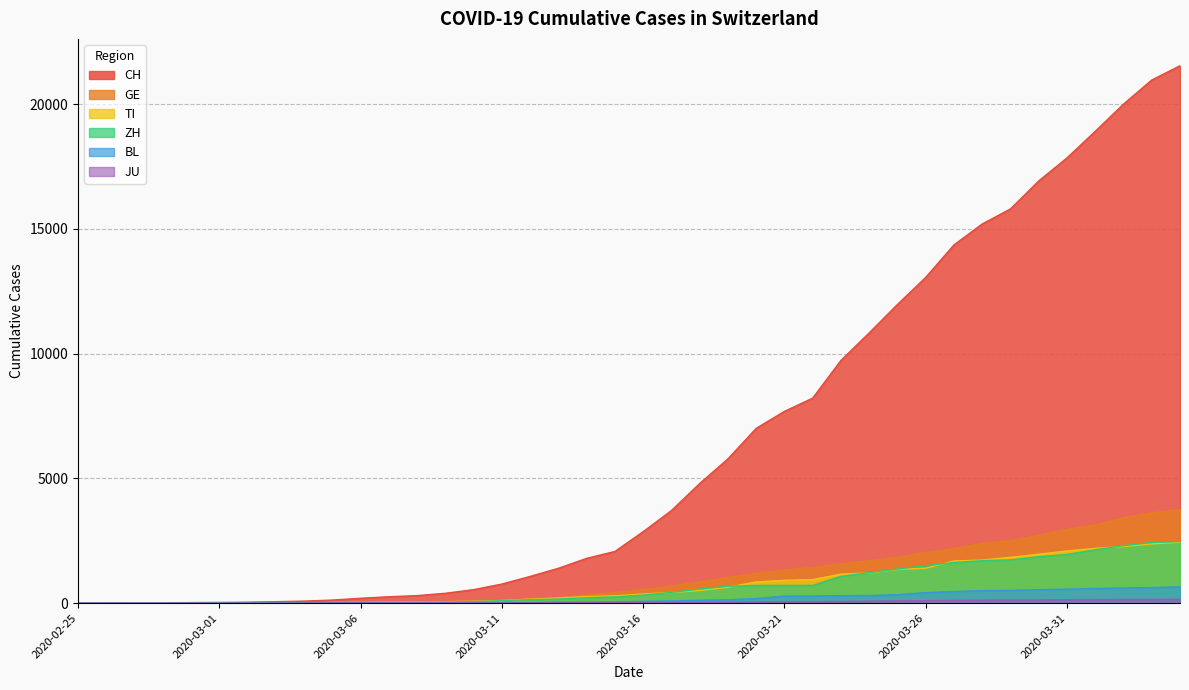

Which series has the widest spread of values?

CH